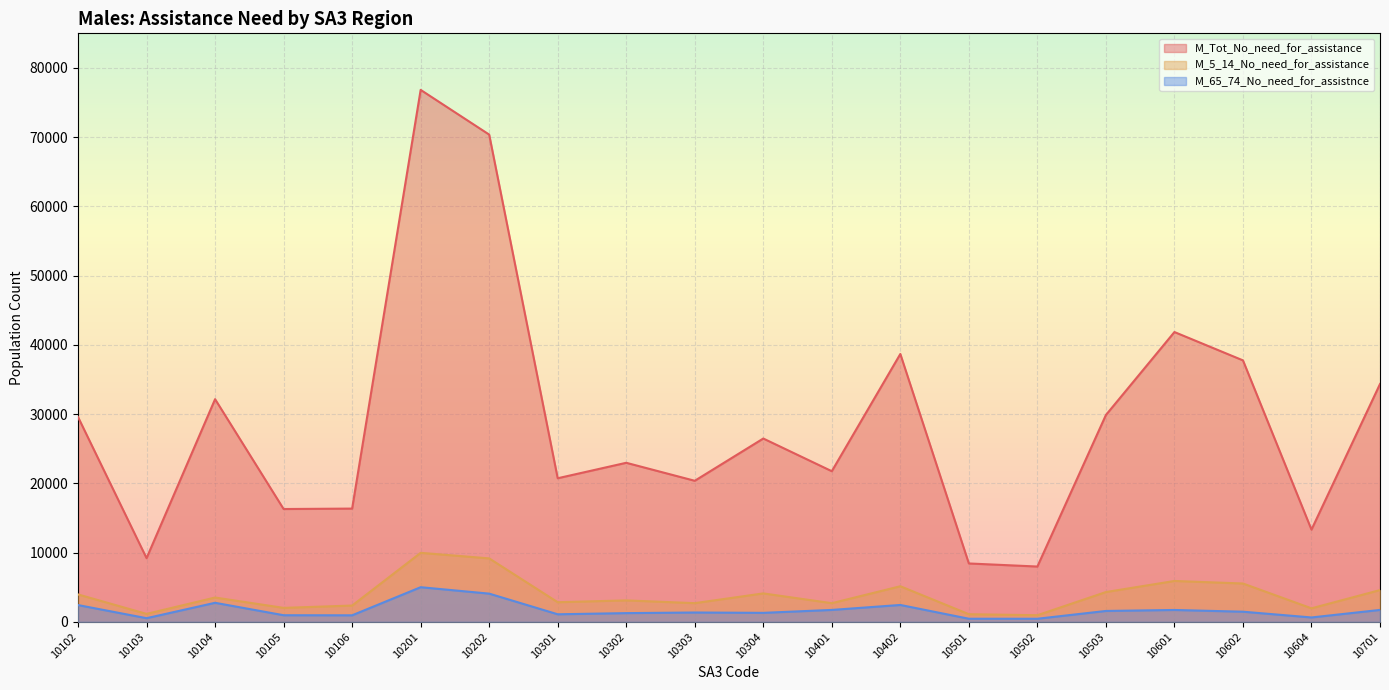

What is the total value across all series at 10301?

24656